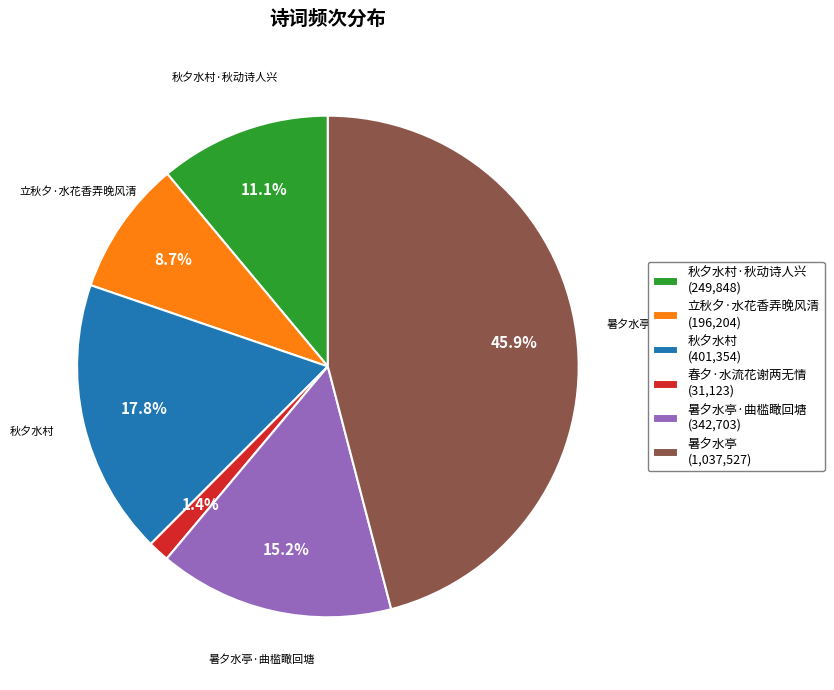

Is there any slice that represents more than half of the pie?

No